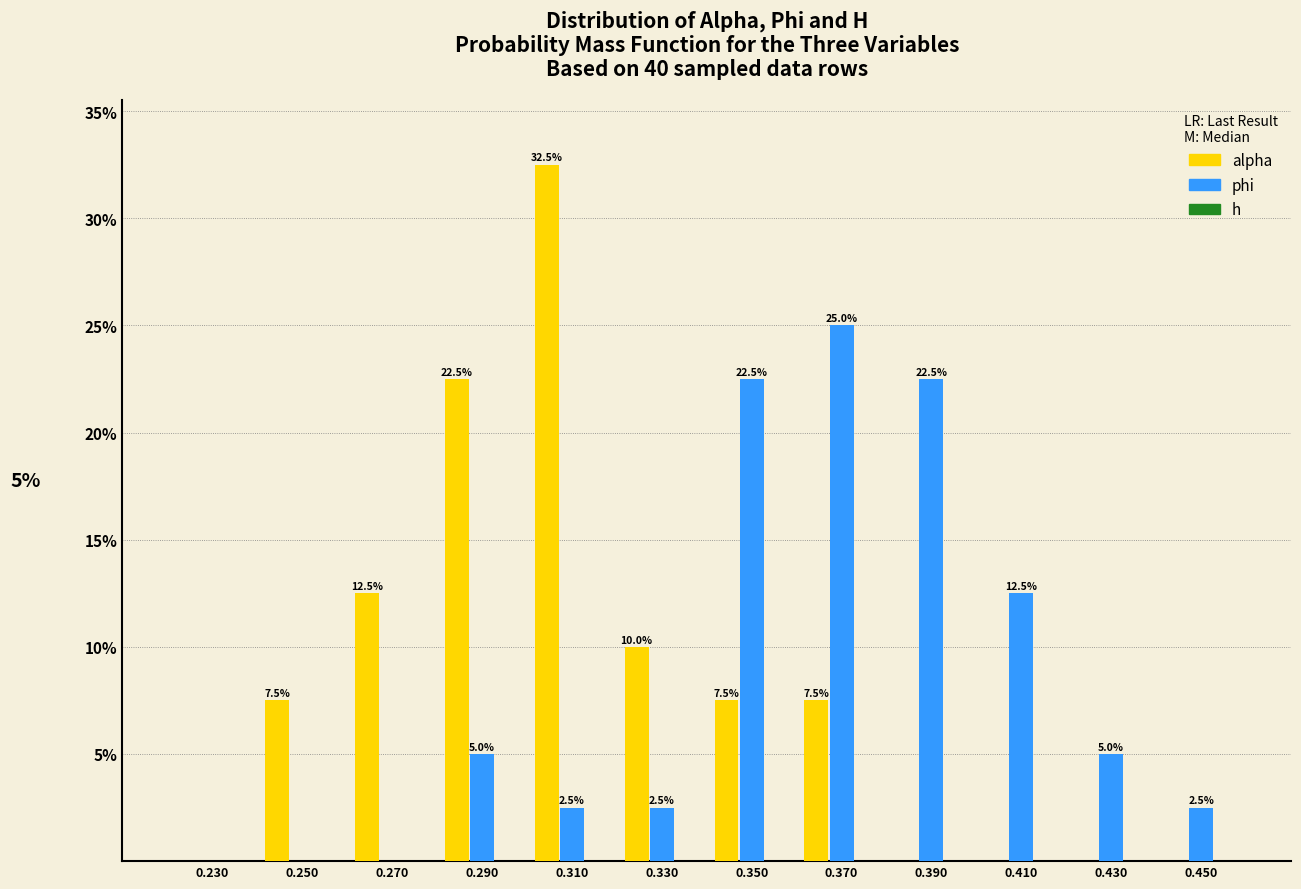

What is the greatest value displayed?

32.5